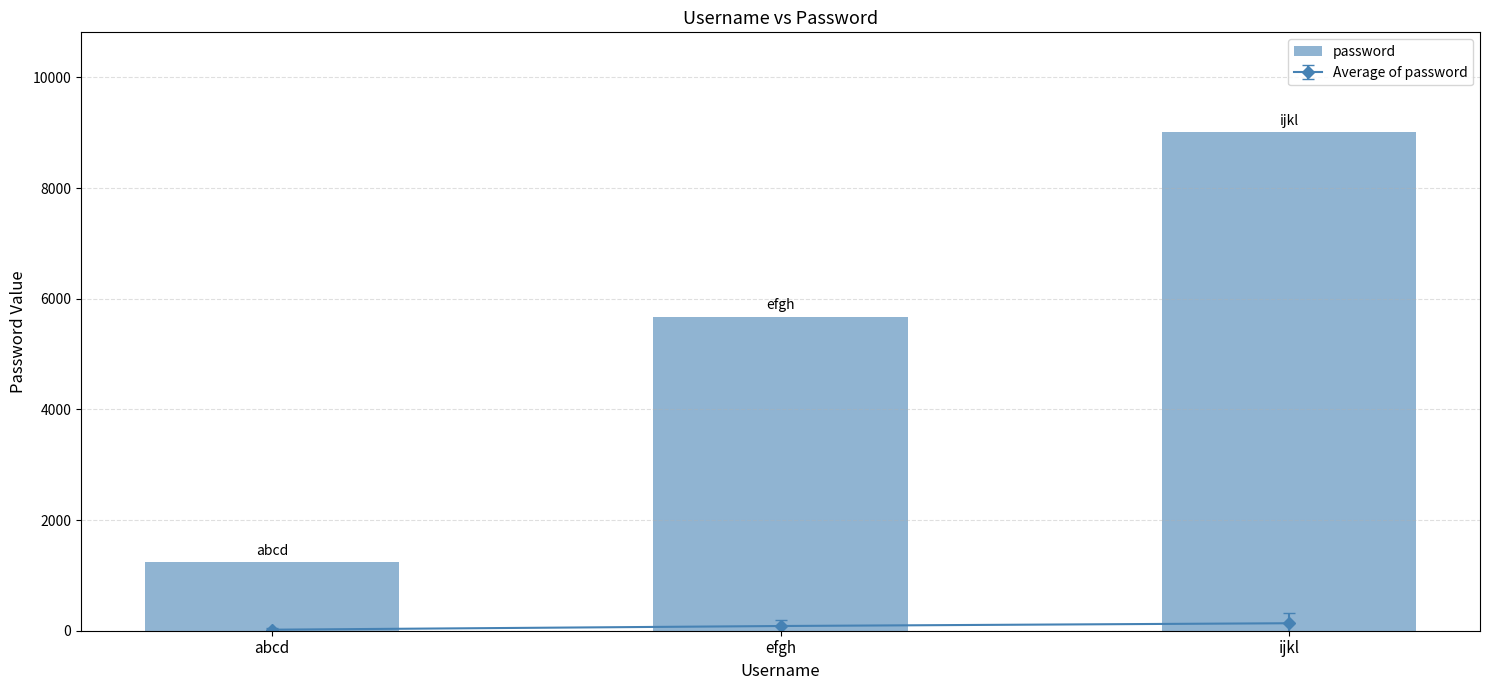

True or false: the data shows 822 at abcd.

False